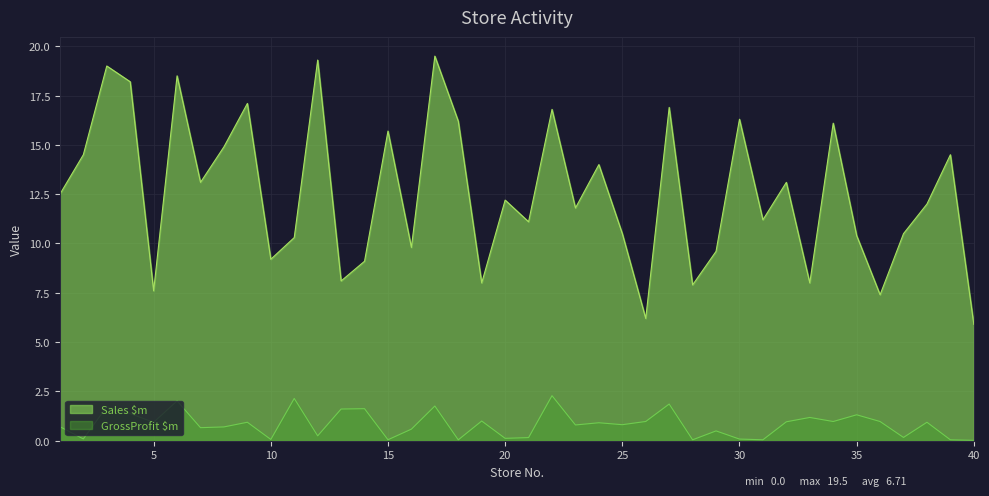

What is the sum of the GrossProfit $m values at 6 and 21?

2.2